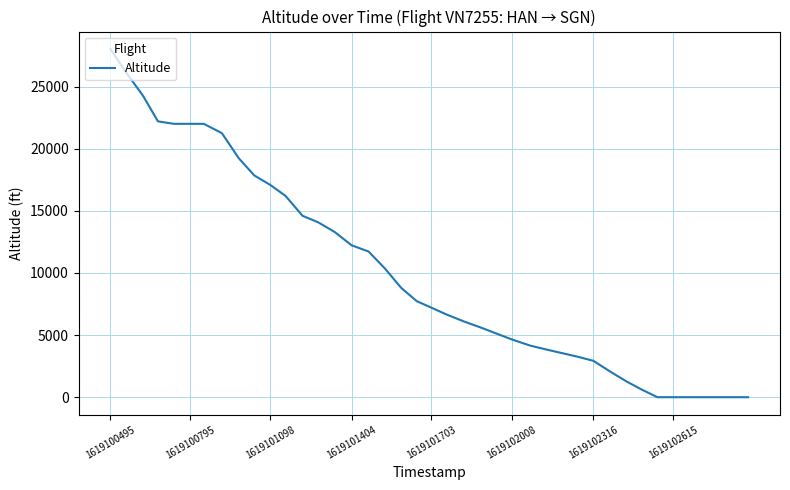

What is the maximum value shown in the chart?

28025